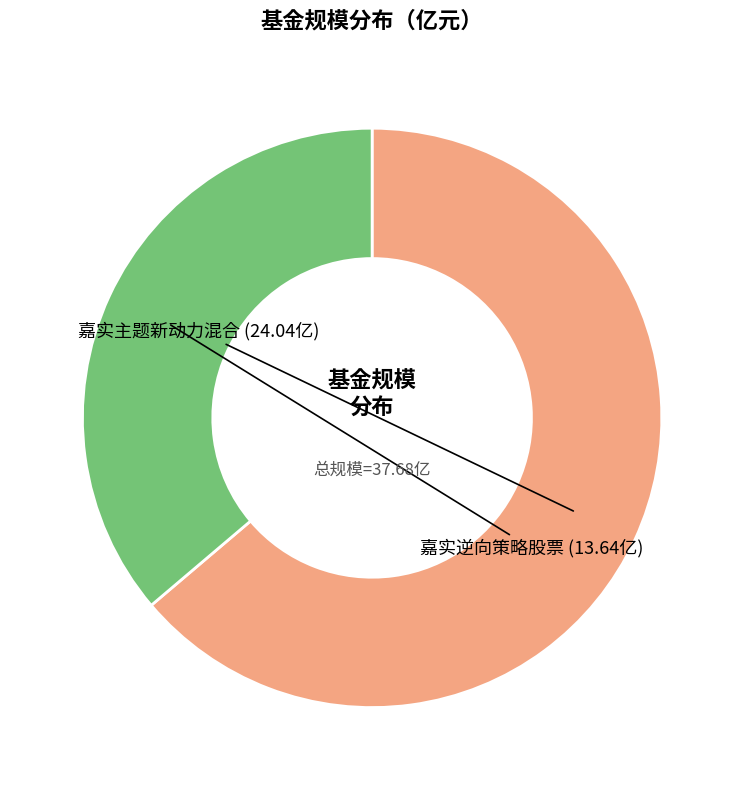

Is there any slice that represents more than half of the pie?

Yes